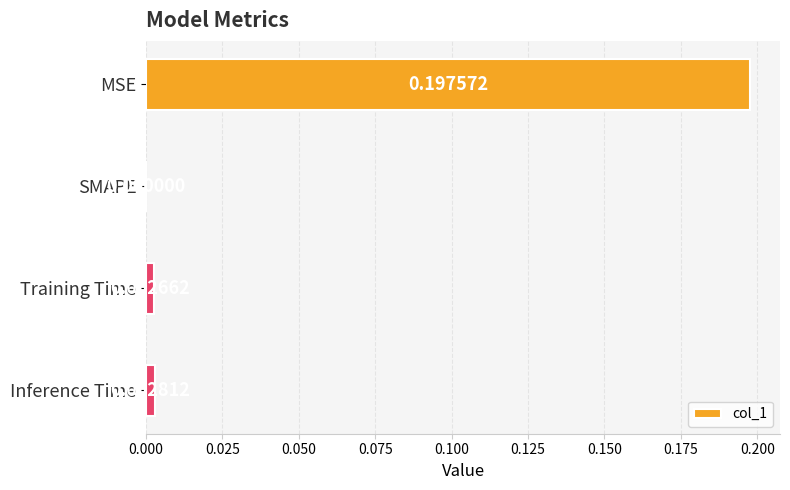

Which label corresponds to the largest value in the chart?

MSE